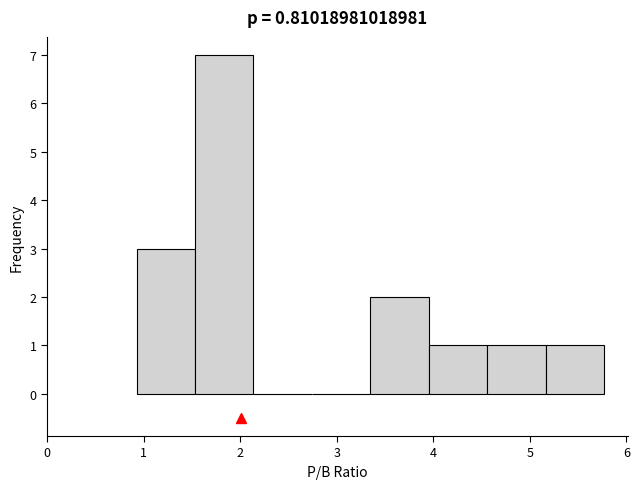

Reading left to right, list every bar in this chart as the range it spans on the x-axis followed by its height. Neither the bar edges nor the heights are printed on the chart, so give them approximately, as read against the axes.

0.9 to 1.5: 3
1.5 to 2.1: 7
2.1 to 2.7: 0
2.7 to 3.3: 0
3.3 to 4.0: 2
4.0 to 4.6: 1
4.6 to 5.2: 1
5.2 to 5.8: 1